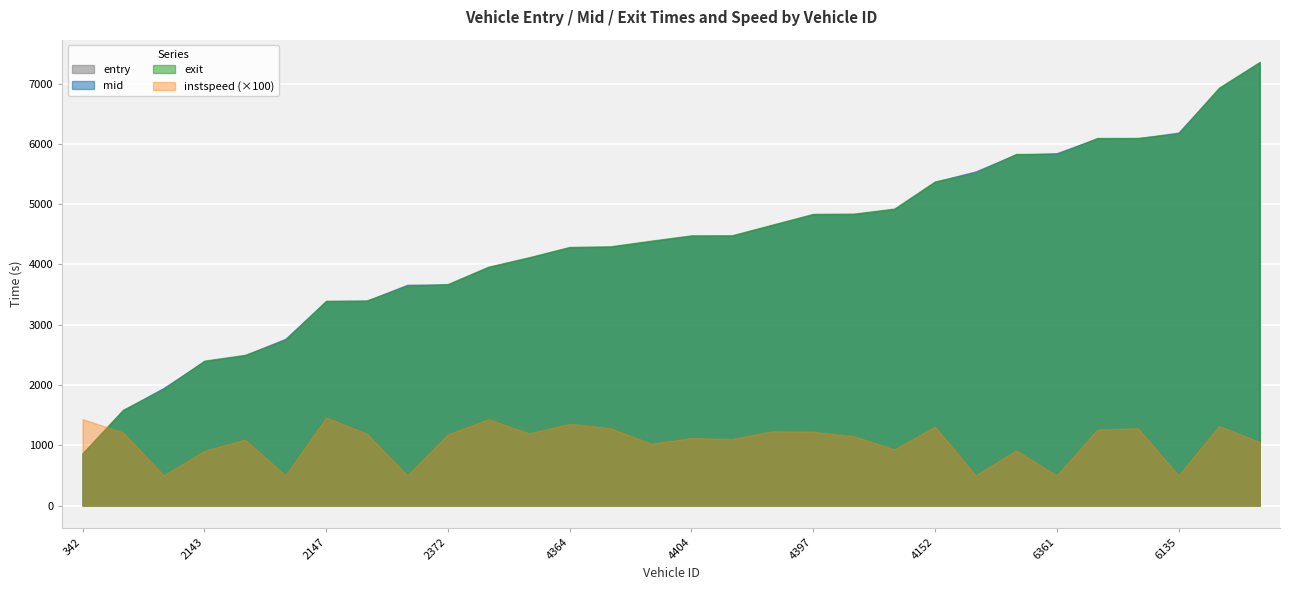

What are all the series names shown in the legend?

entry, mid, exit, instspeed (×100)